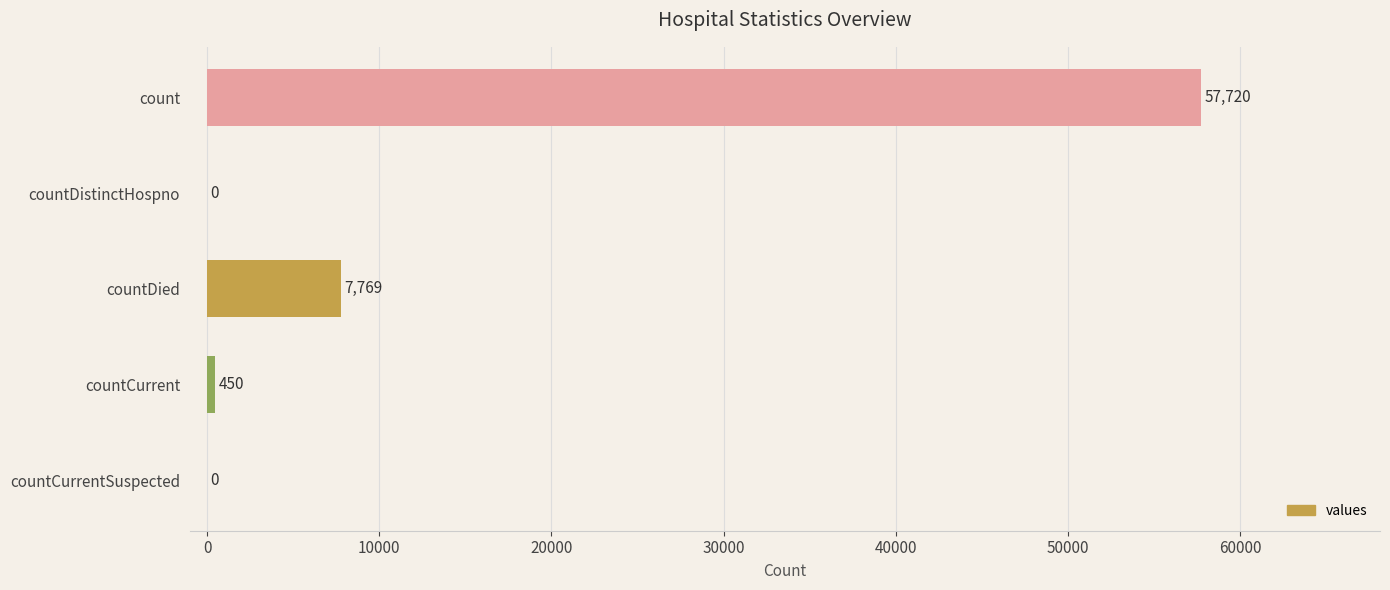

The chart shows a value of 57720 at count. True or false?

True